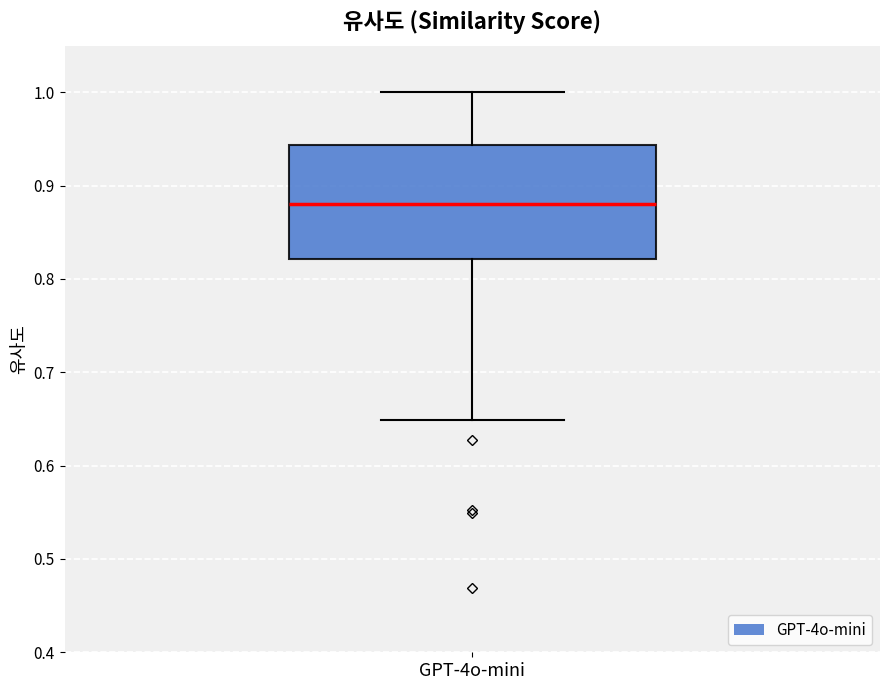

Transcribe this box plot: give where the median line is, the range the box spans, and where the two whiskers end, as read against the y-axis. The values are not printed on the chart, so give them approximately, as read against the axis.

median 0.88, box 0.82 to 0.94, whiskers 0.65 to 1.00